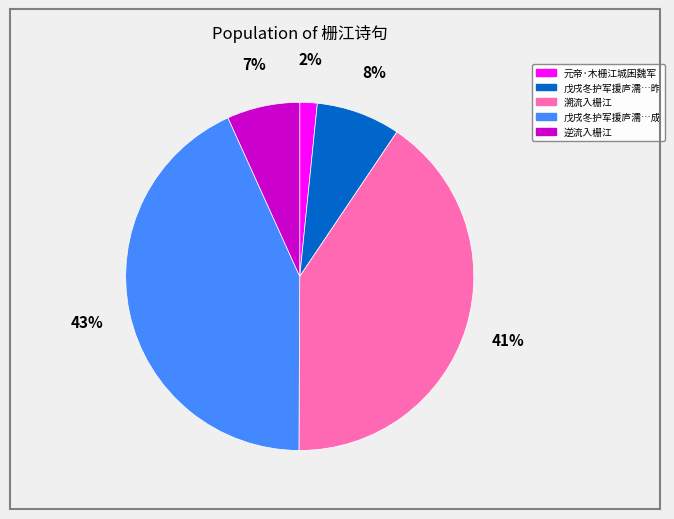

Do 溯流入栅江 and 戊戌冬护军援庐濡…昨 together represent more than half of the pie?

No